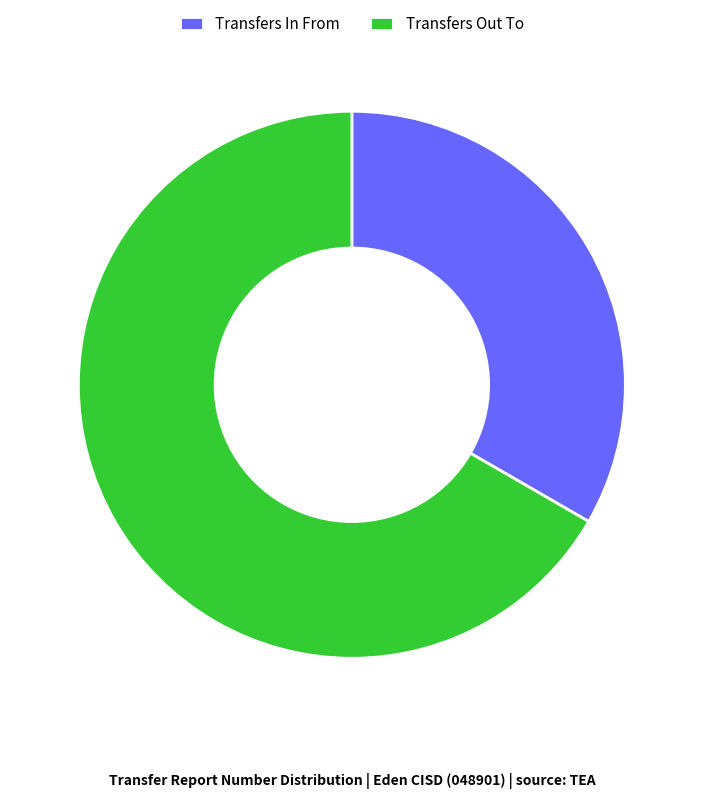

Which category has the smallest portion of the pie?

Transfers In From